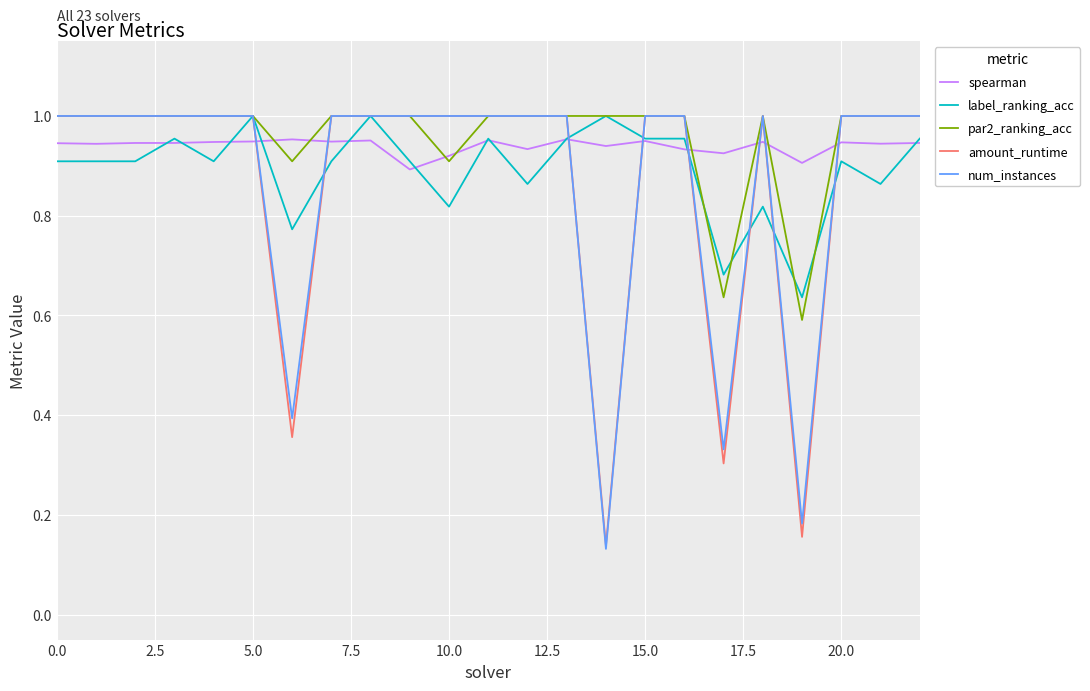

Which series ends up on top after the final intersection of num_instances and spearman?

num_instances